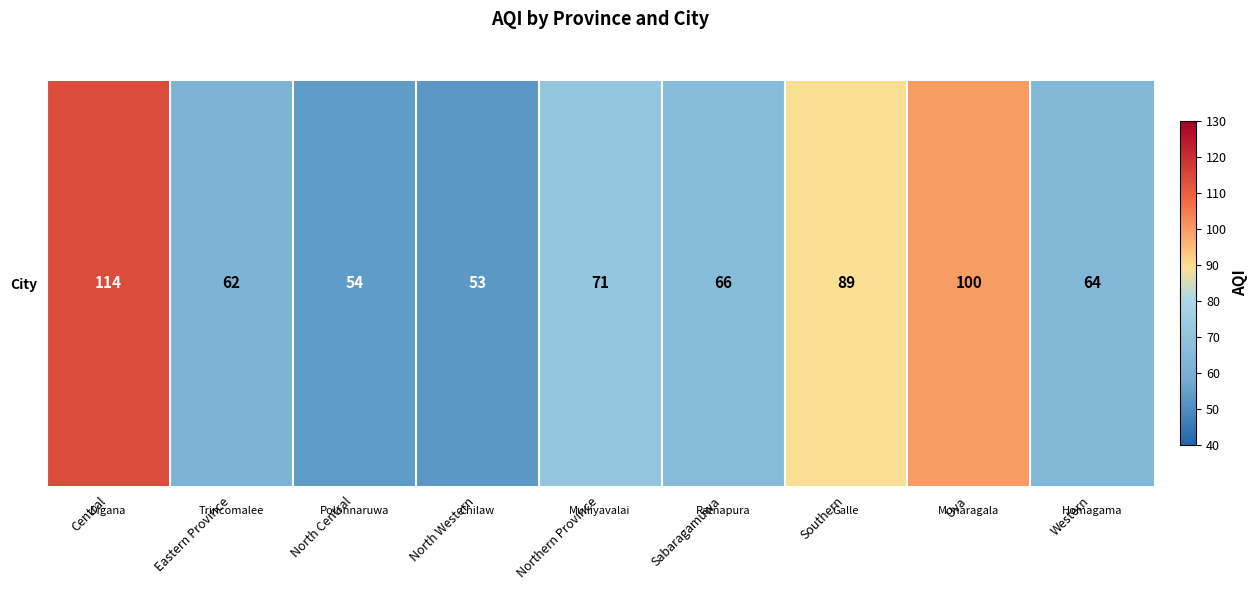

Which has a higher value, North Western or Uva?

Uva